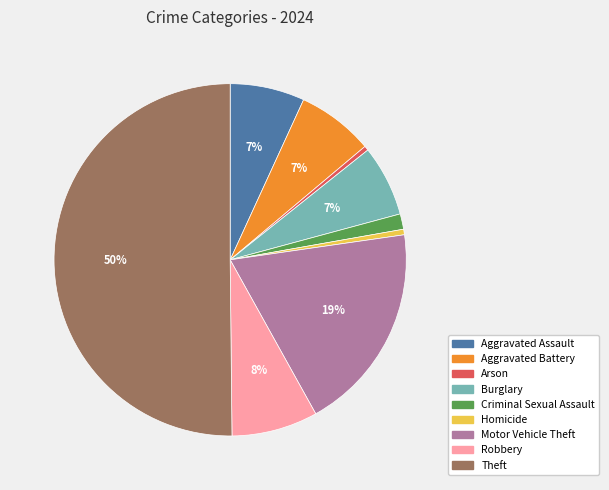

To the nearest percent, what is the combined percentage of Arson and Burglary?

7%